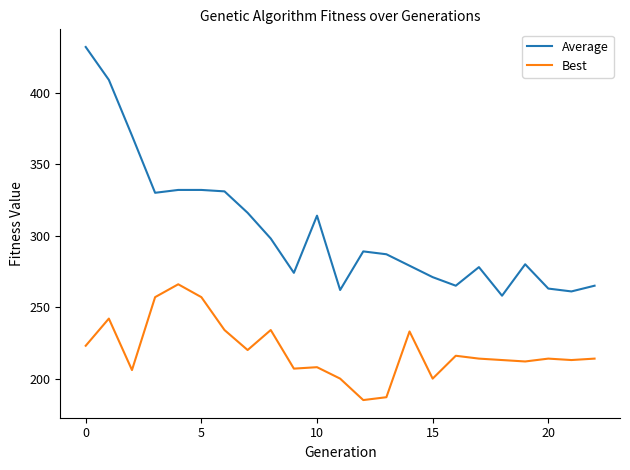

Which series has the largest total across all categories?

Average